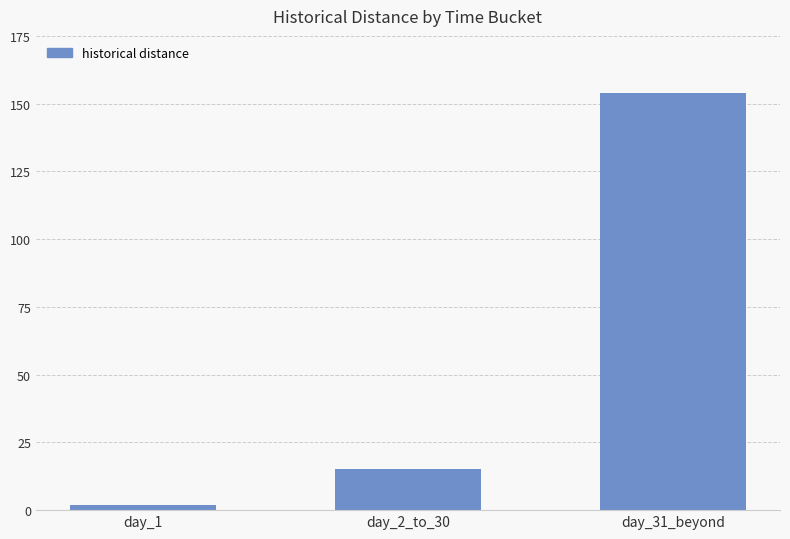

What is the ratio of the value at day_2_to_30 to the value at day_31_beyond?

0.1